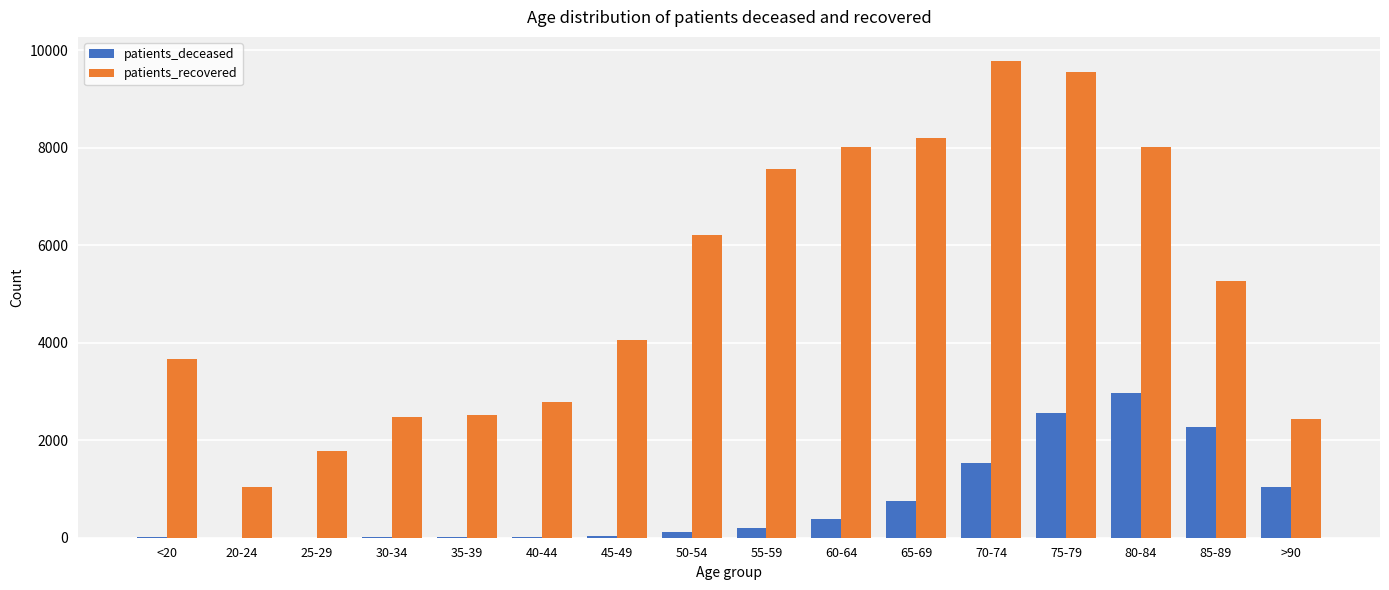

At which category is the sum across all series the highest?

75-79